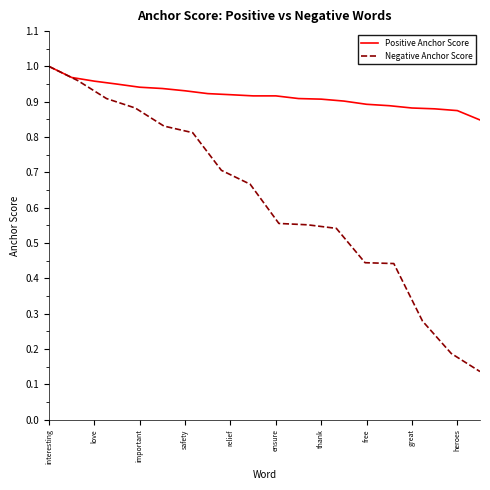

Is it true that Positive Anchor Score equals 0.9 at free?

True